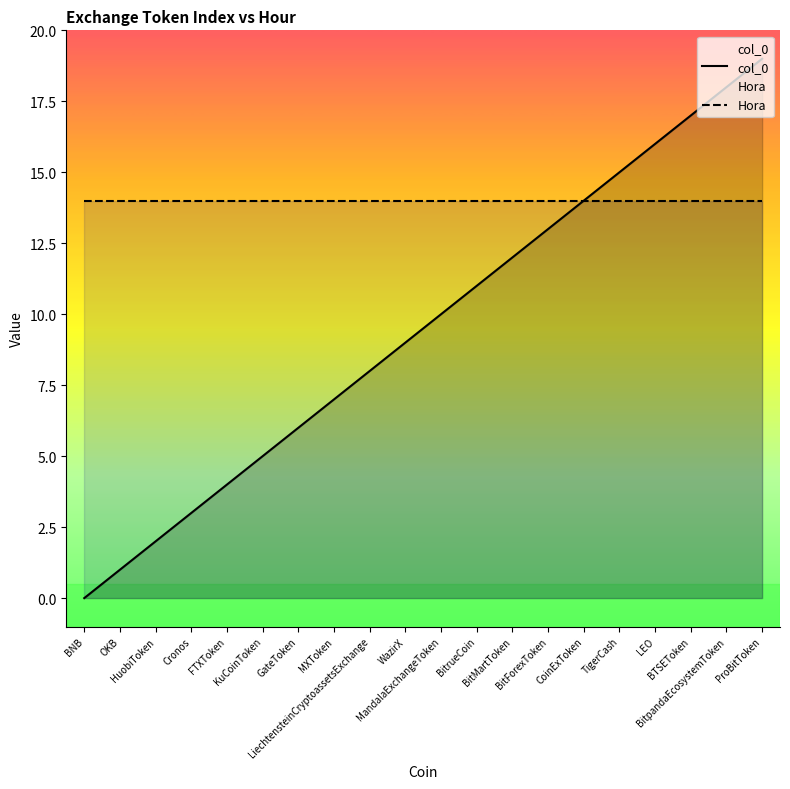

The col_0 series shows 9 at LEO. True or false?

False